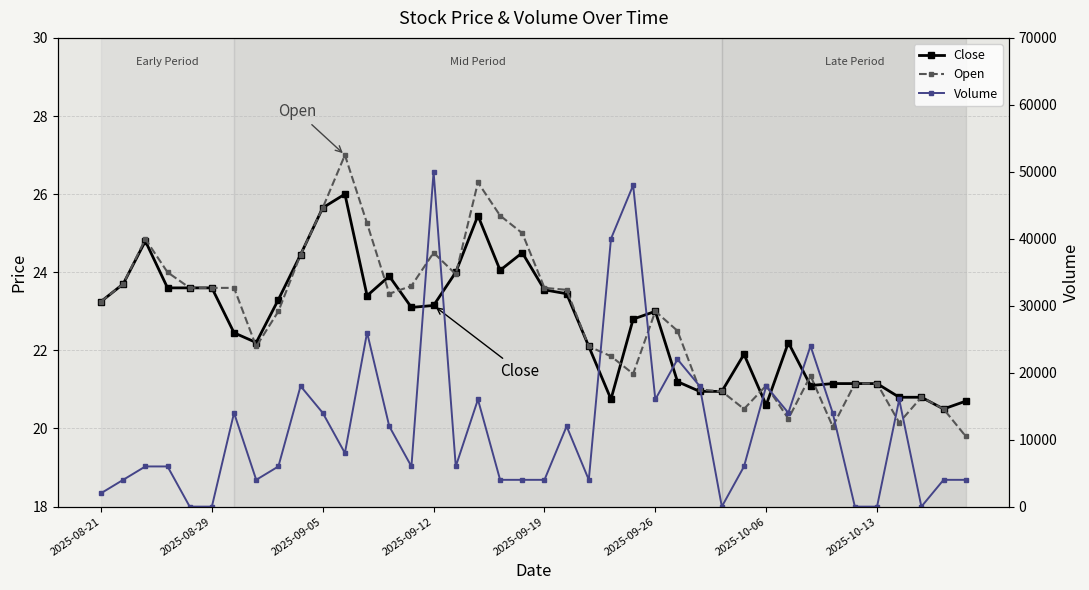

Is the value of Open at 27 greater than the value of Volume at 2025-08-29?

No